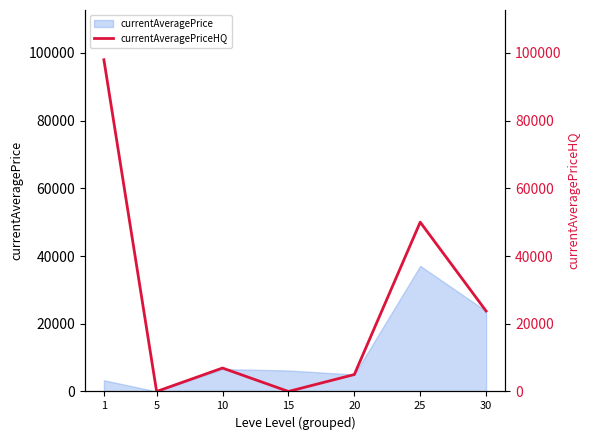

True or false: the data shows 0.0 at 15.

True